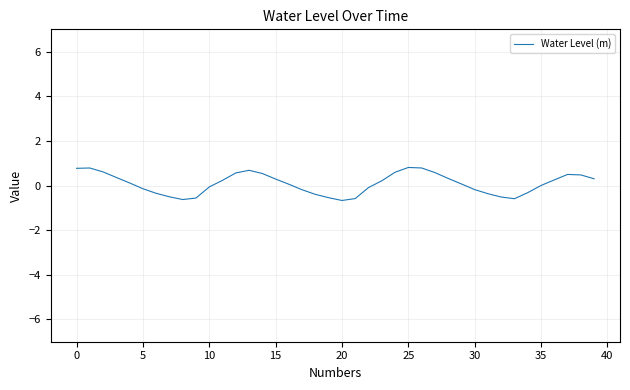

What is the maximum value shown in the chart?

0.8